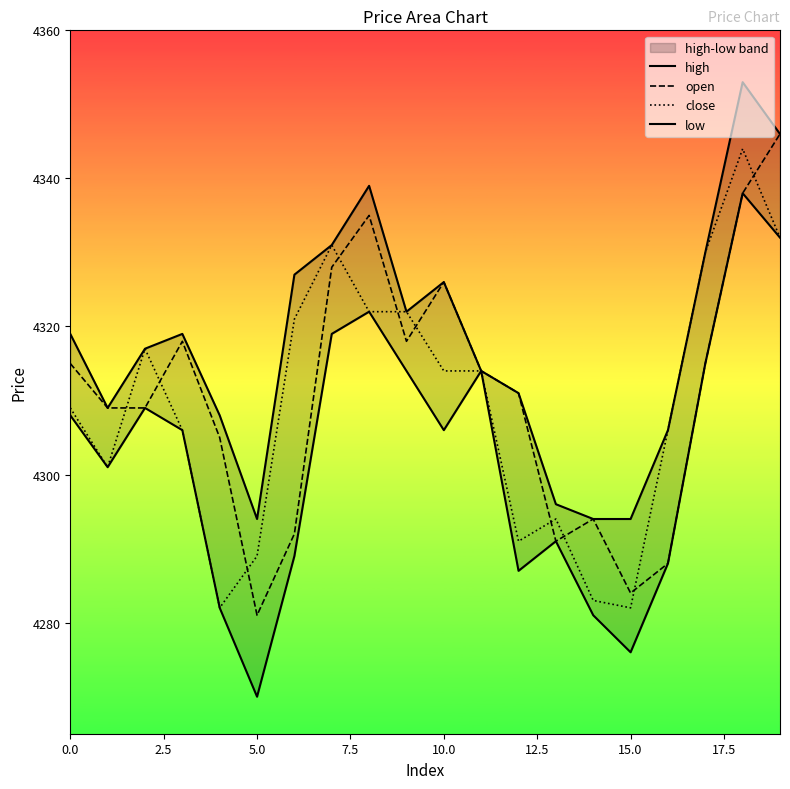

How many interior local valleys does the high series have?

3